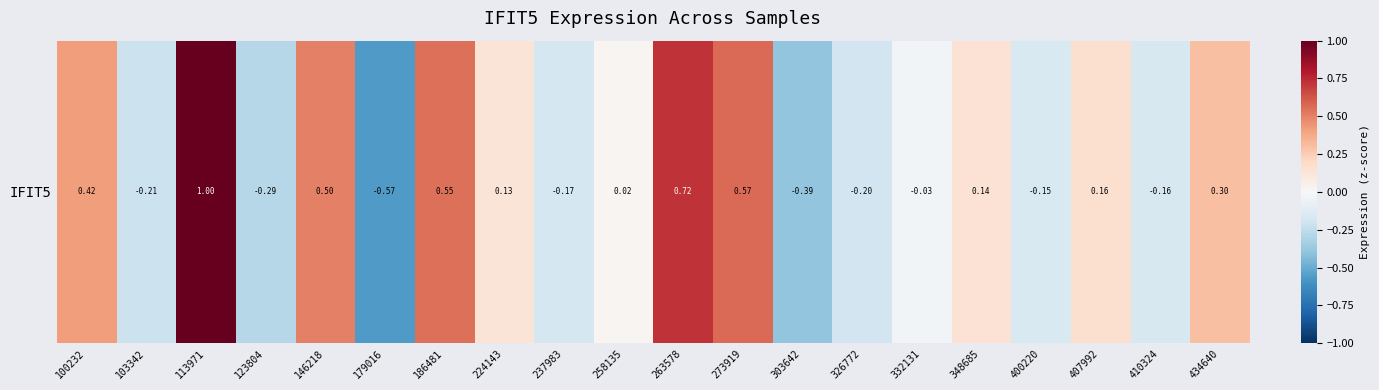

Rank the categories by value from lowest to highest.

179016, 303642, 123804, 103342, 326772, 237983, 410324, 400220, 332131, 258135, 224143, 348685, 407992, 434640, 100232, 146218, 186481, 273919, 263578, 113971